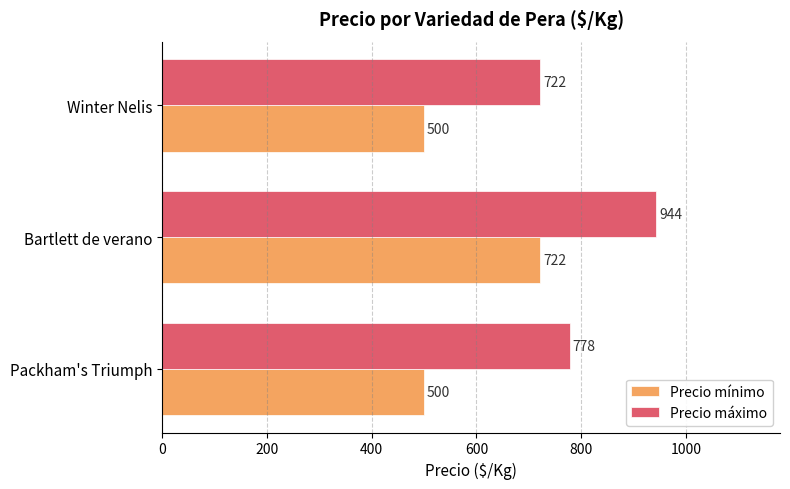

How many data points in Precio mínimo are above 500?

1